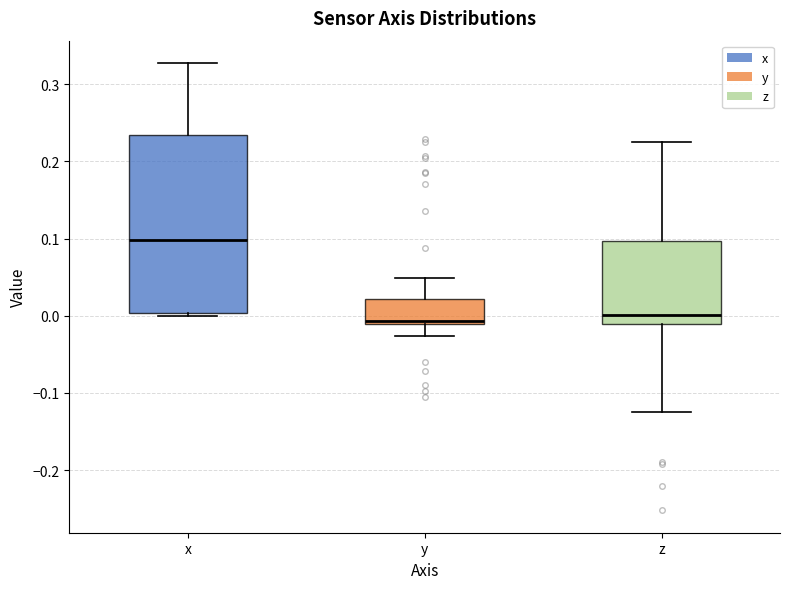

Reading left to right, read every box against the y-axis: the position of its median line, the range the box covers, and the ends of its whiskers. The values are not printed on the chart, so give them approximately, as read against the axis.

x: median 0.10, box 0.00 to 0.23, whiskers 0.00 (just below the box's lower edge) to 0.33
y: median -0.01 (just above the box's lower edge), box -0.01 to 0.02, whiskers -0.03 to 0.05
z: median 0.00, box -0.01 to 0.10, whiskers -0.13 to 0.22